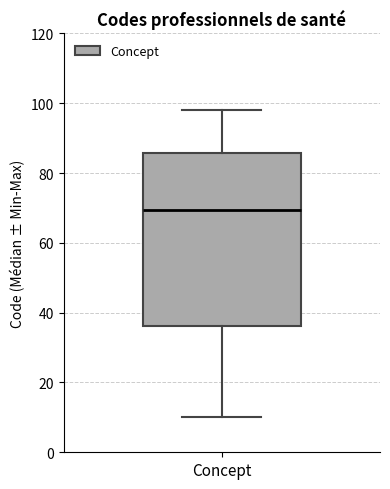

Where does the median line of the box for Concept sit on the y-axis? The values are not printed on the chart, so give them approximately, as read against the axis.

70